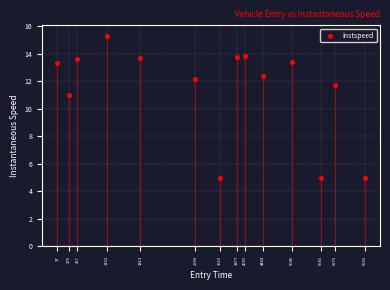

What is the range of Y values (max minus min)?

10.3